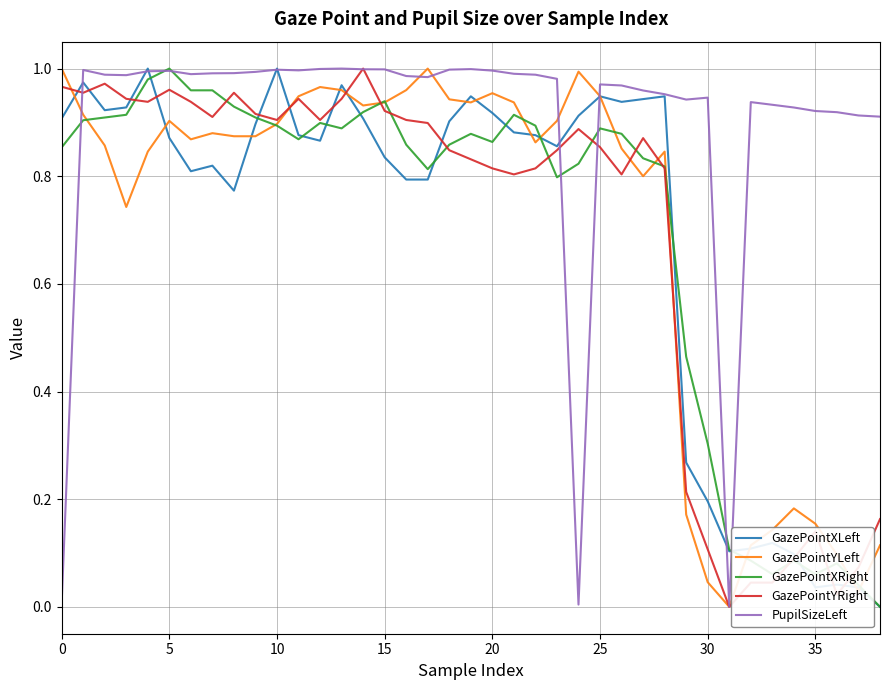

What is the label of the 4th point from the right?

35